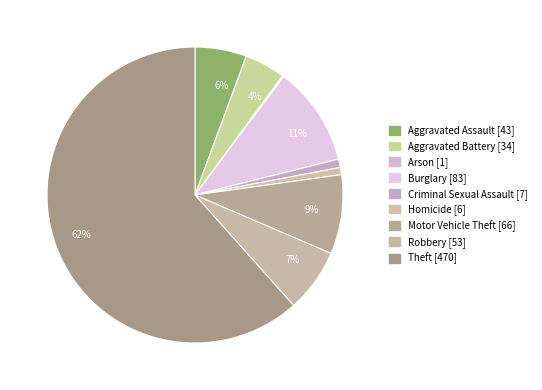

Rank the categories by value from highest to lowest.

Theft, Burglary, Motor Vehicle Theft, Robbery, Aggravated Assault, Aggravated Battery, Criminal Sexual Assault, Homicide, Arson